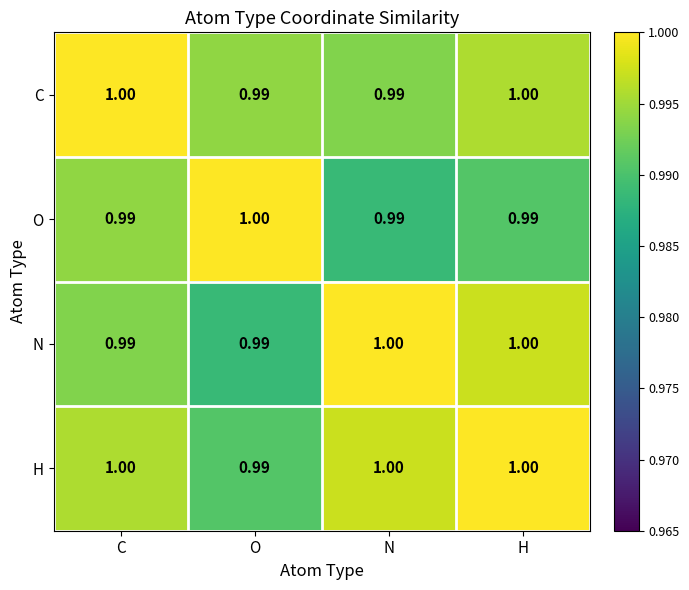

Between N and H, which series saw the biggest shift?

C